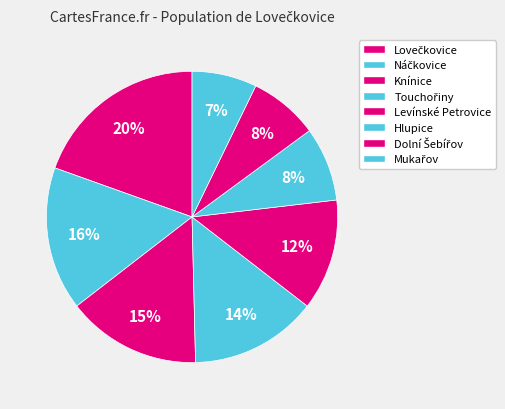

Count the number of slices in the pie.

8